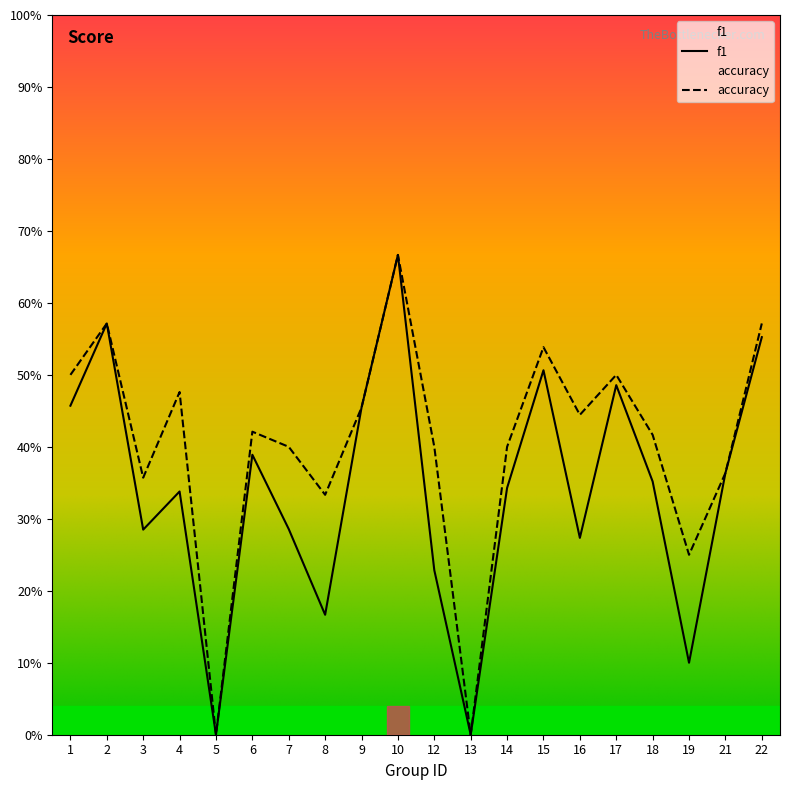

Which category has the highest value across all series?

10